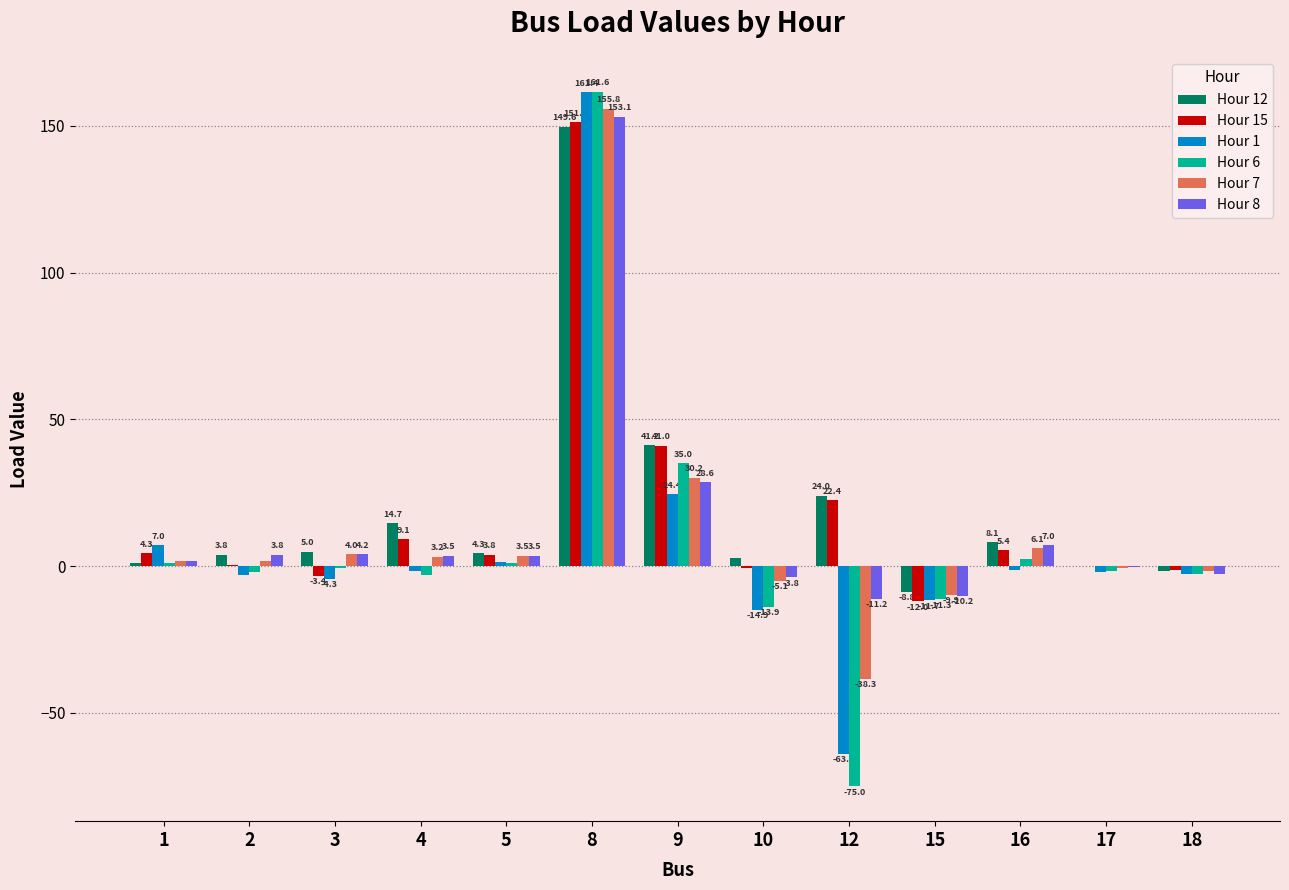

The value of Hour 8 at 12 is -11.2. True or false?

True